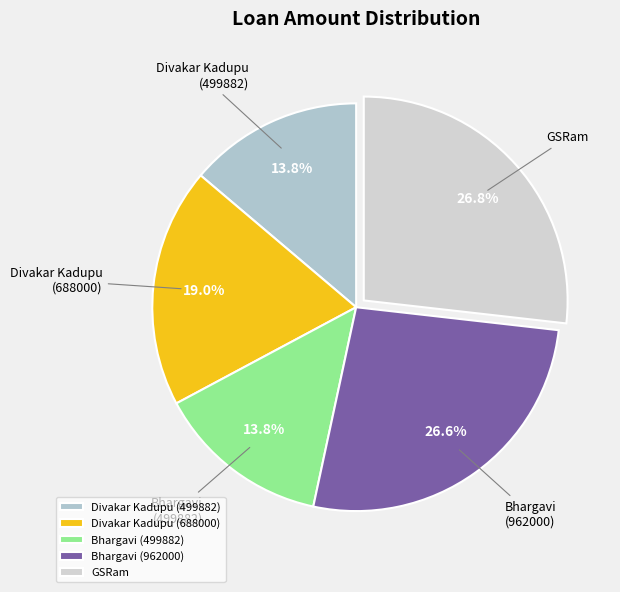

What percentage is NOT represented by Divakar Kadupu (688000)?

81.0%